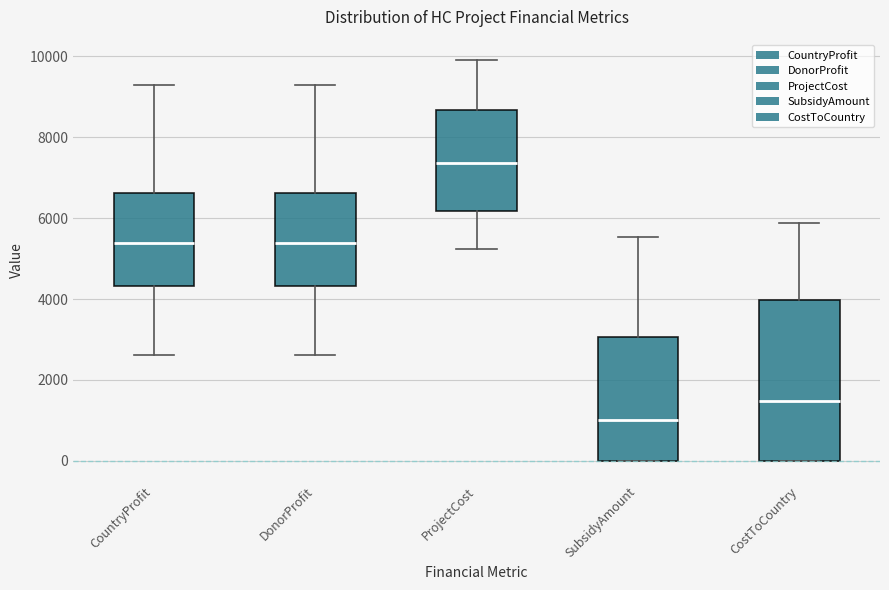

Reading left to right, read every box against the y-axis: the position of its median line, the range the box covers, and the ends of its whiskers. The values are not printed on the chart, so give them approximately, as read against the axis.

CountryProfit: median 5400, box 4400 to 6600, whiskers 2600 to 9200
DonorProfit: median 5400, box 4400 to 6600, whiskers 2600 to 9200
ProjectCost: median 7400, box 6200 to 8600, whiskers 5200 to 10000
SubsidyAmount: median 1000, box 0 to 3000, whiskers 0 to 5600
CostToCountry: median 1400, box 0 to 4000, whiskers 0 to 5800